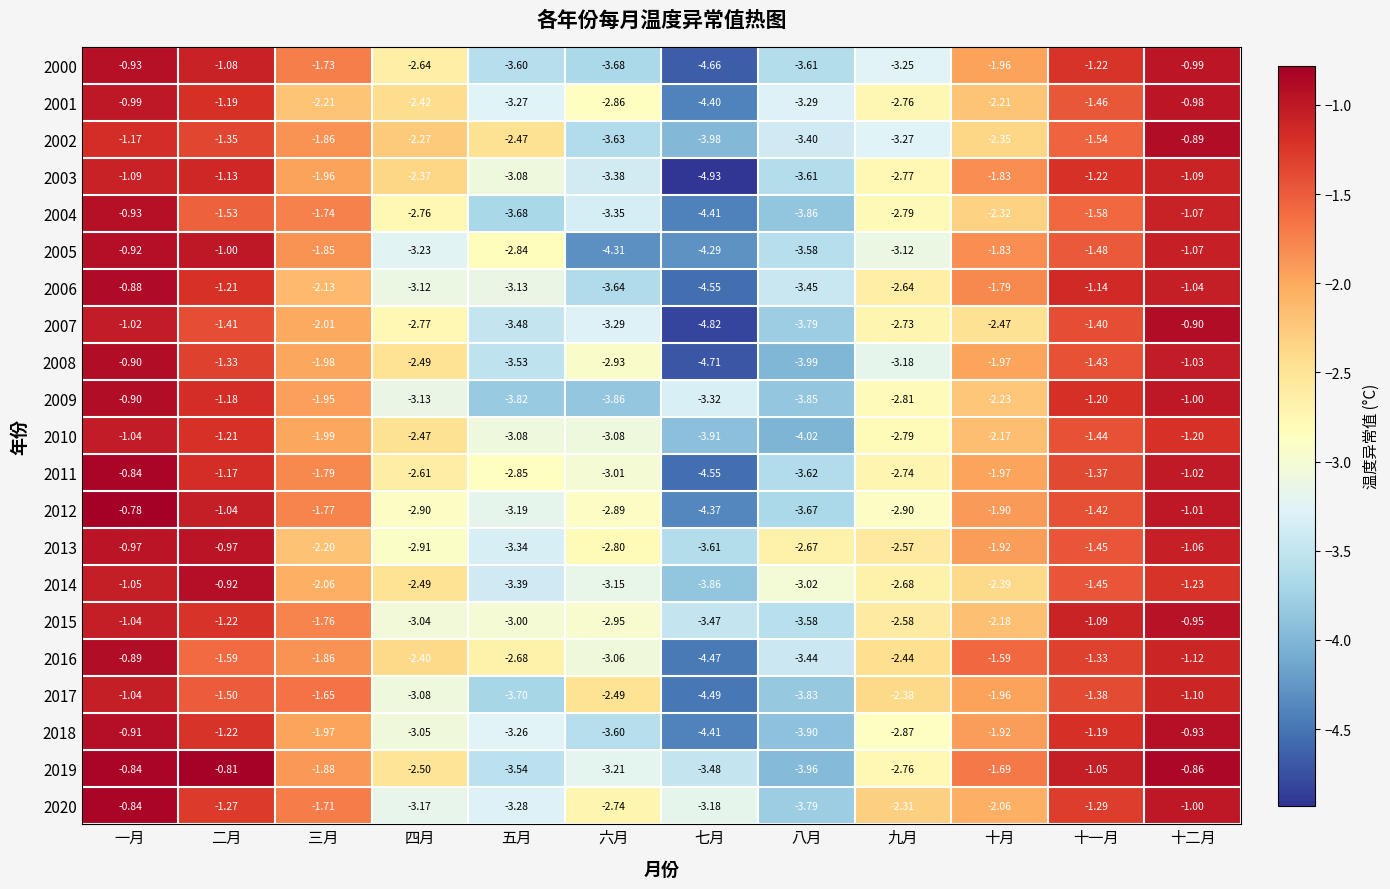

At which label is 2002 closest to -2?

三月